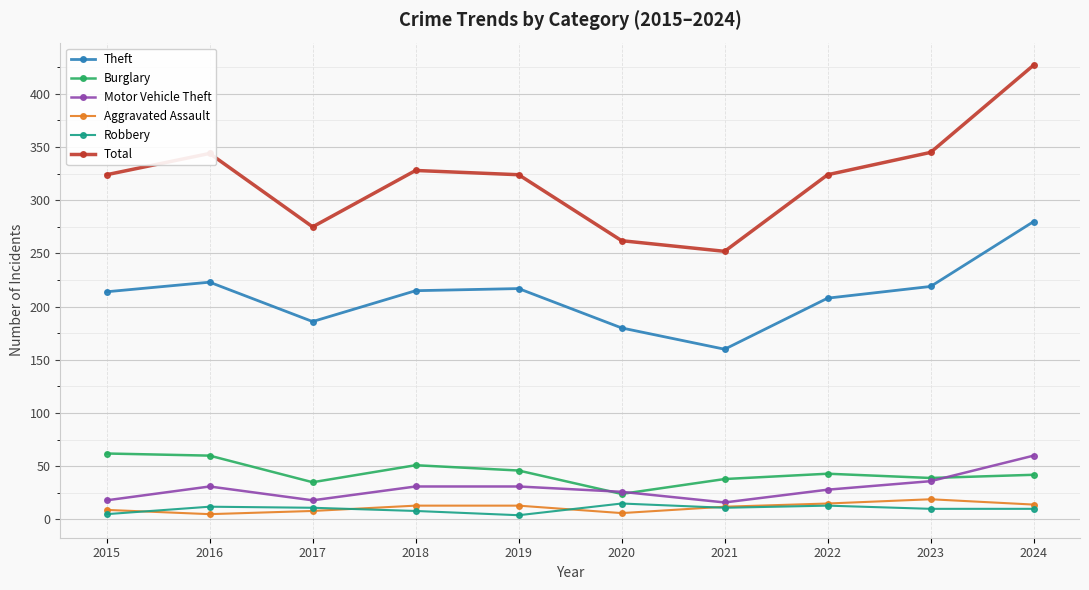

What is the sum of the Total values at 2017 and 2019?

599